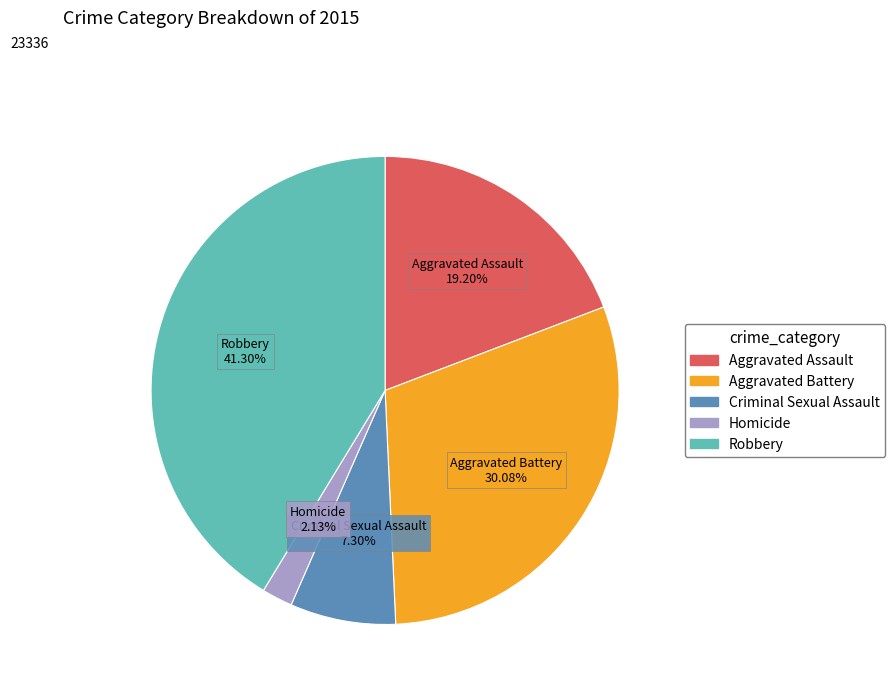

Is Homicide the majority of the pie?

No